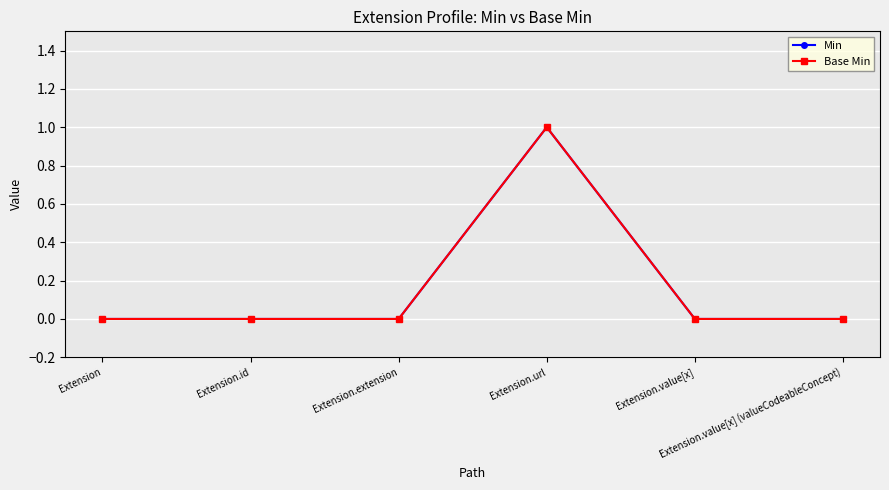

True or false: Base Min and Min intersect in this chart.

False